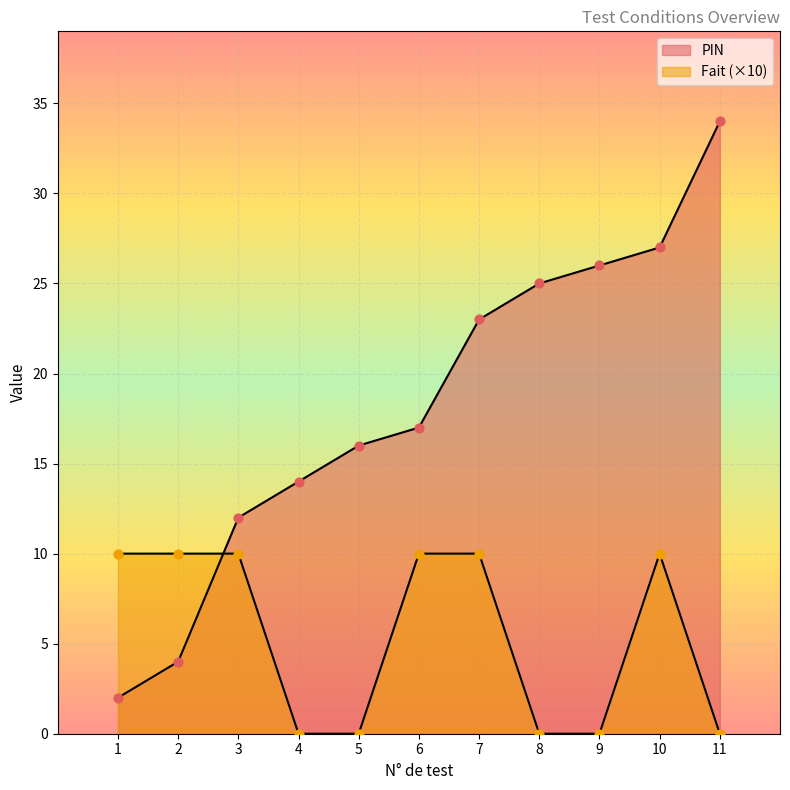

What are all the series names shown in the legend?

PIN, Fait